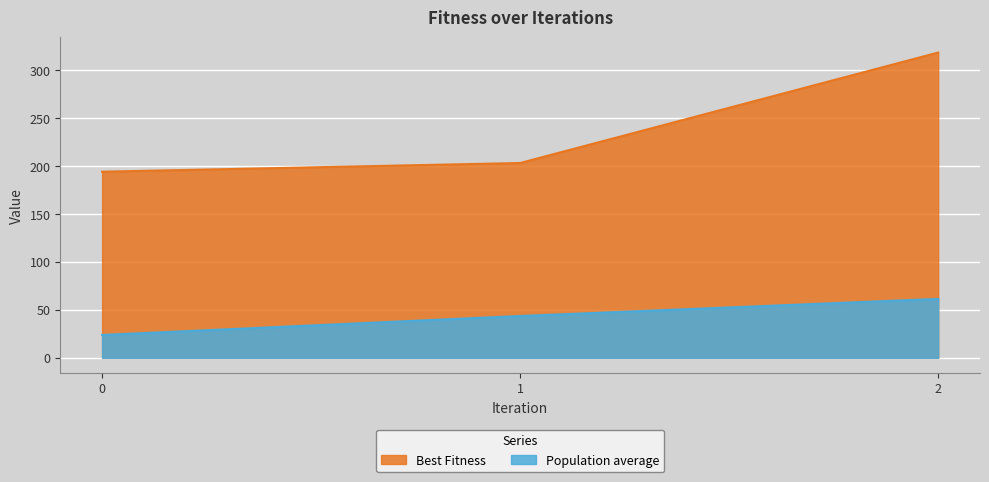

Reading left to right, extract all data points from this chart.

Best Fitness: 0=193.9	1=203.0	2=318.1
Population average: 0=23.8	1=43.6	2=61.4